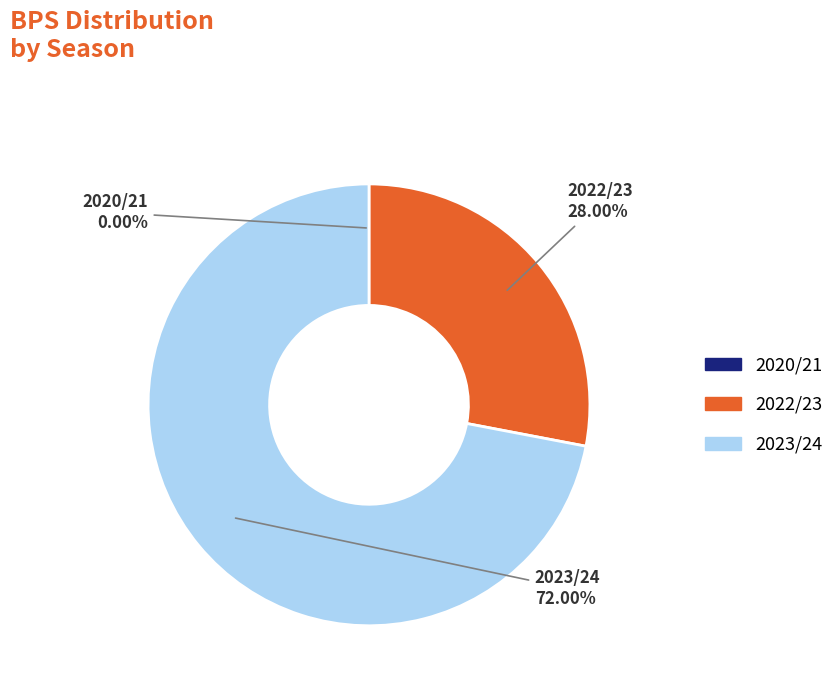

Is there a majority slice in this chart?

Yes